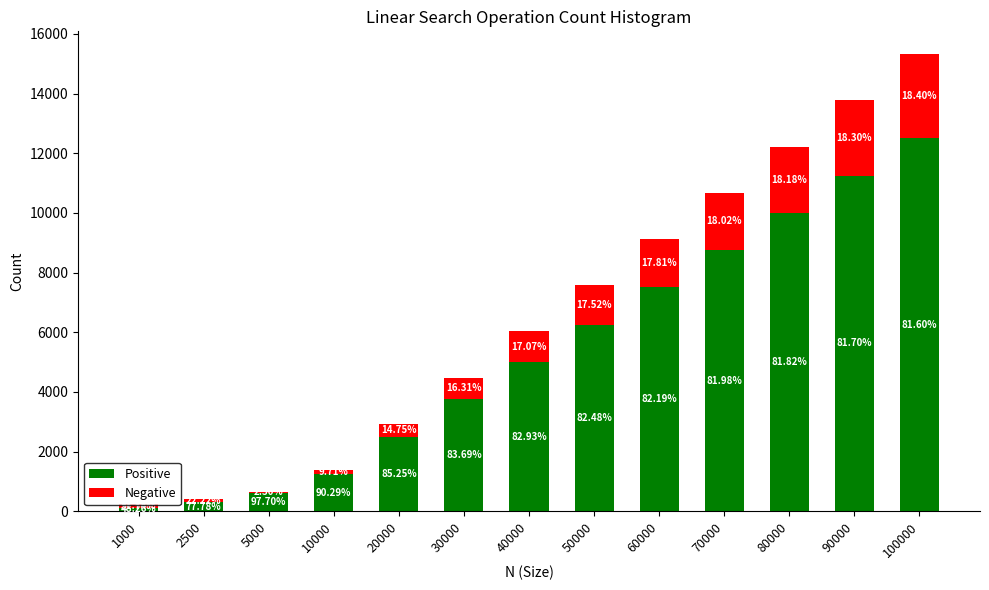

Are the bars grouped side by side (vs. stacked)?

No